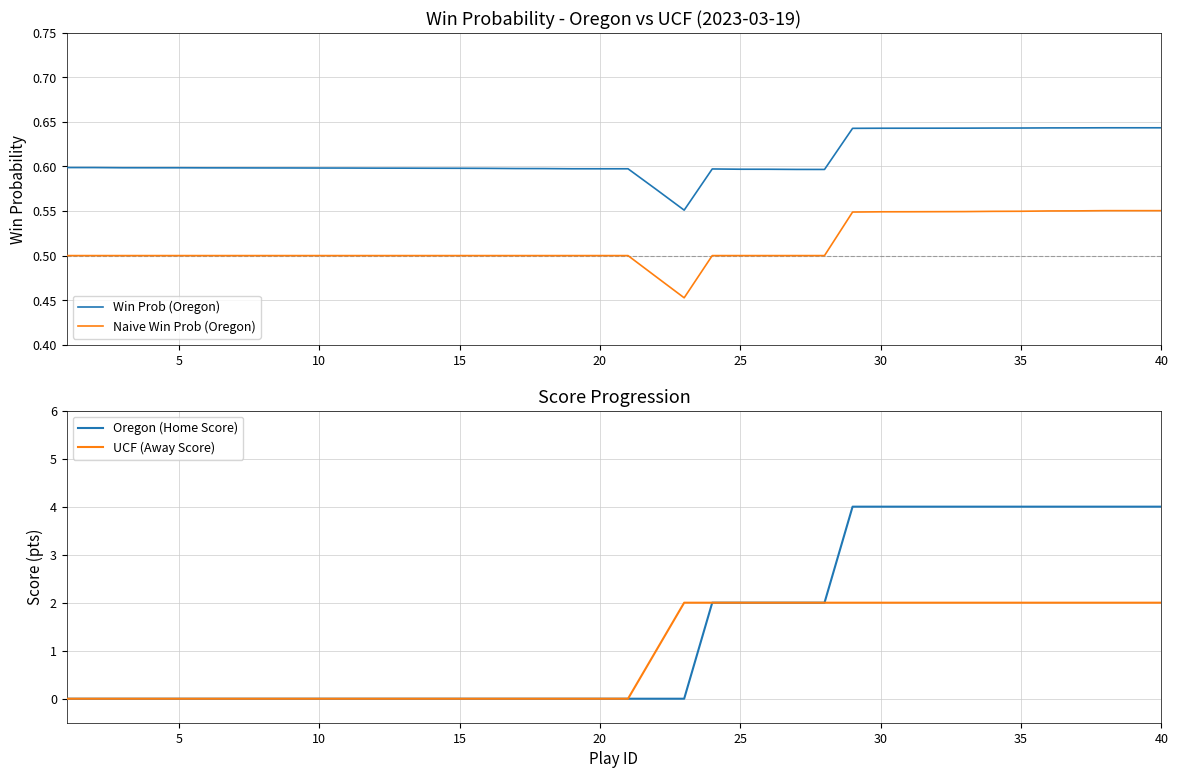

True or false: Naive Win Prob (Oregon) and Win Prob (Oregon) cross at least once.

False